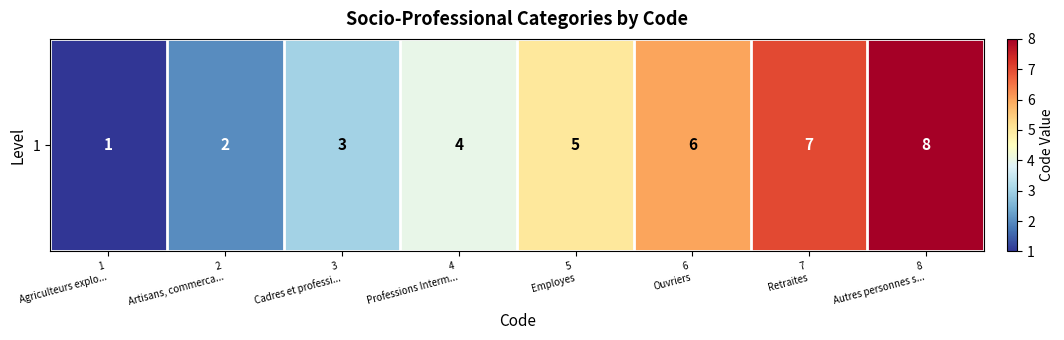

What is the greatest value displayed?

8